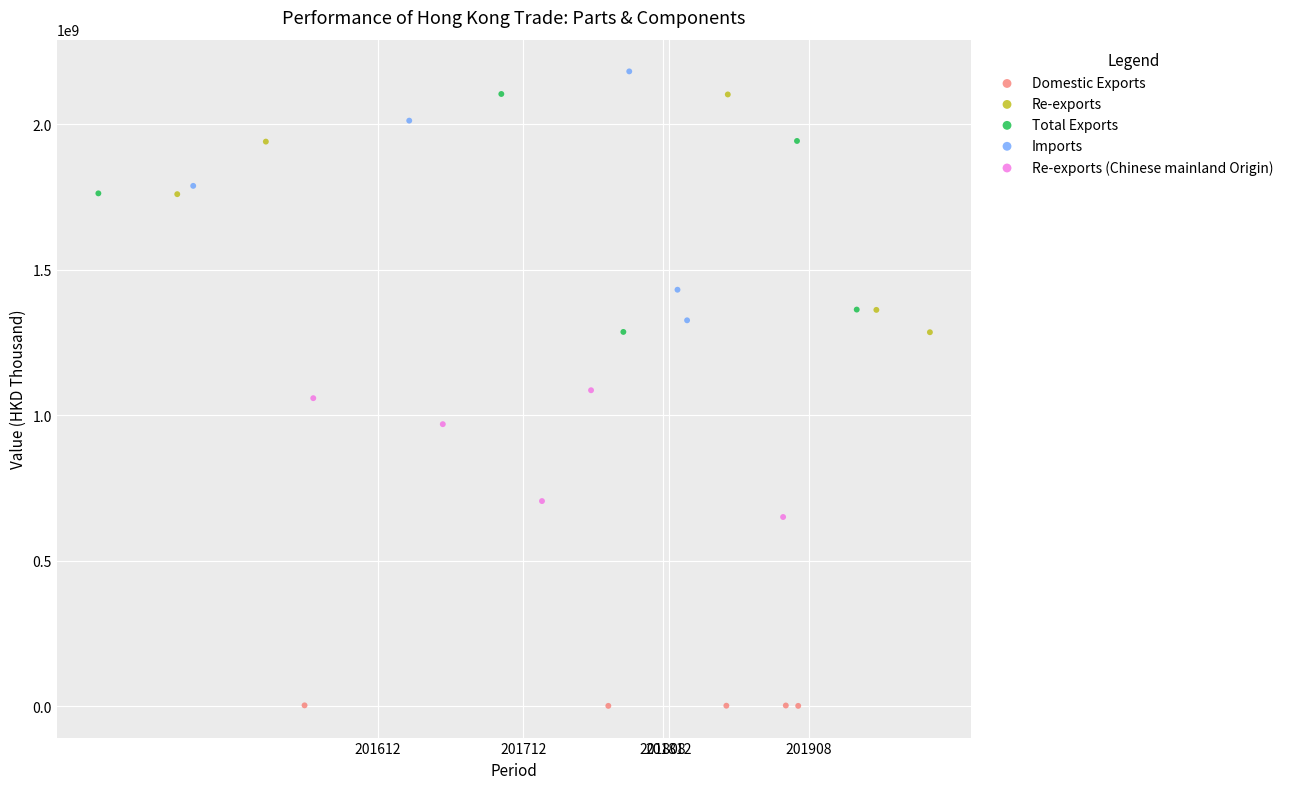

What are all the series names shown in the legend?

Domestic Exports, Re-exports, Total Exports, Imports, Re-exports (Chinese mainland Origin)